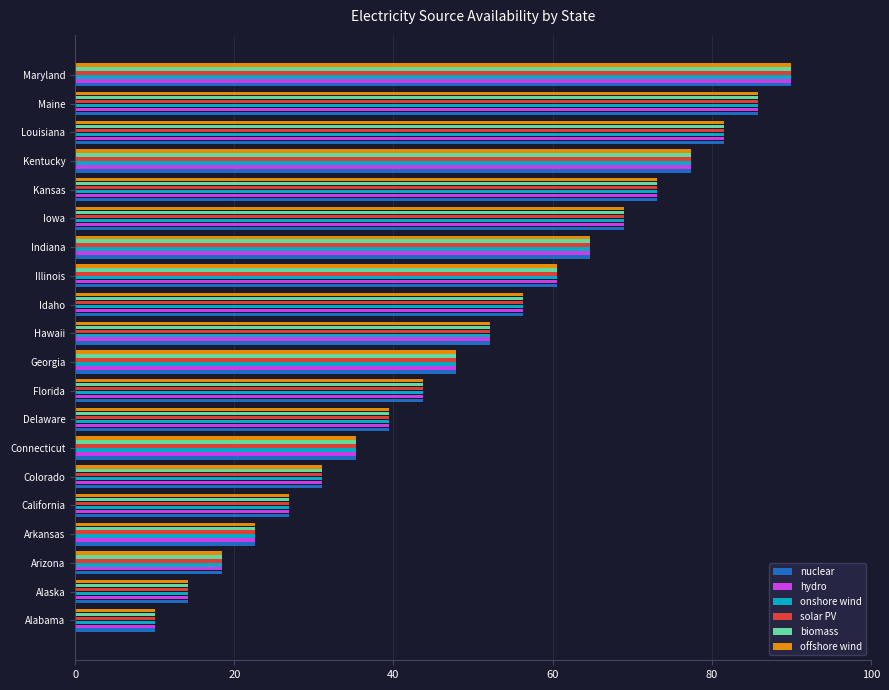

What is the maximum value for biomass?

90.0